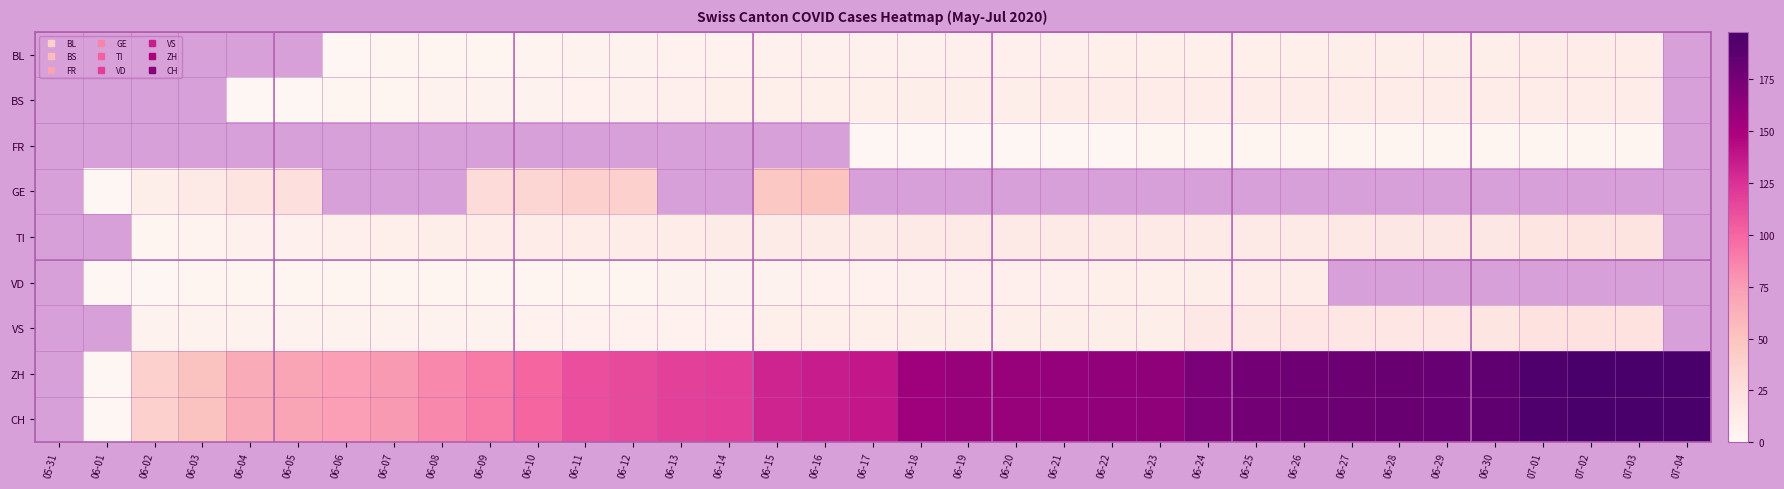

Which series changed the most between 06-01 and 06-29?

ZH